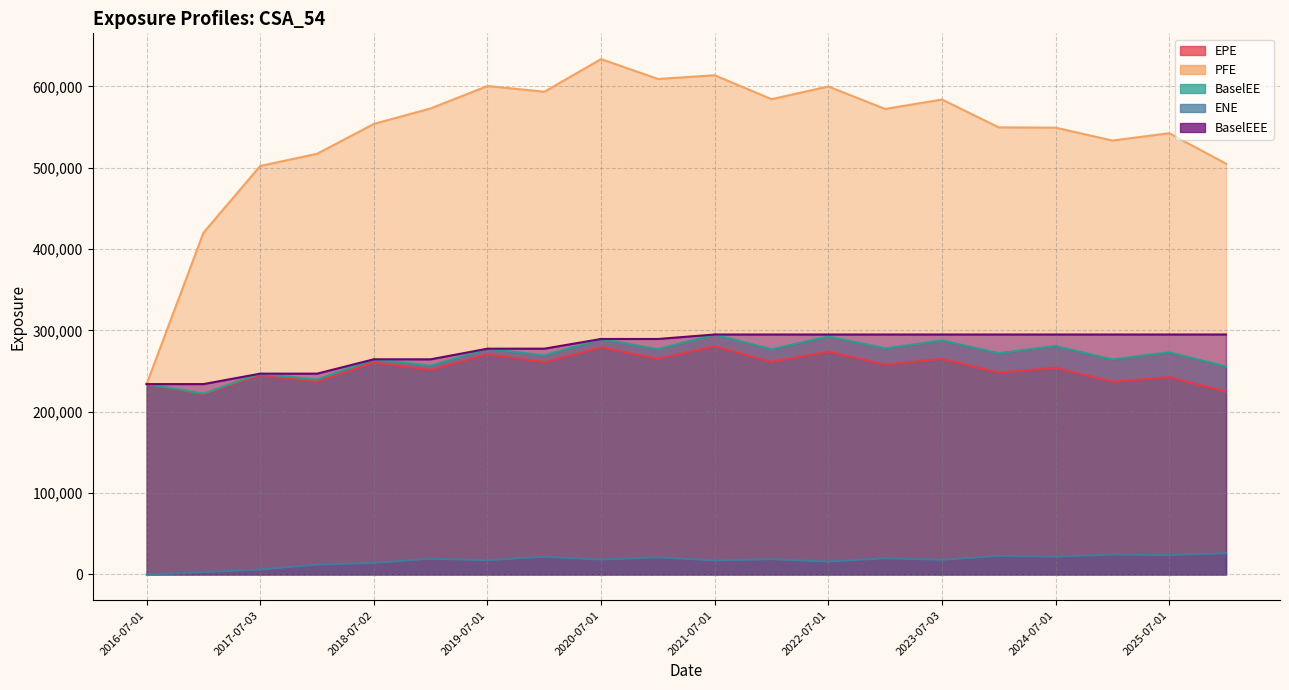

What position from the left is 2022-01-04?

12